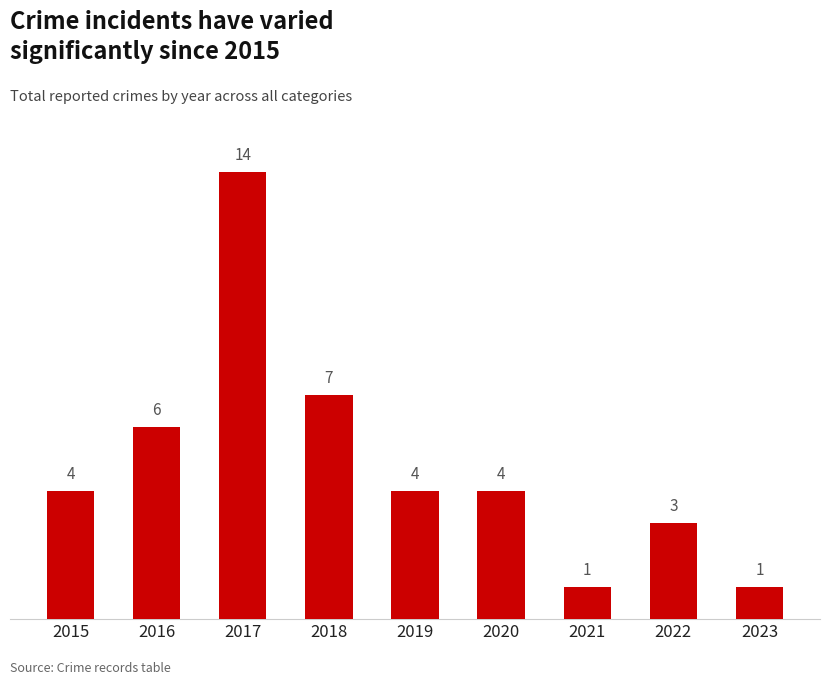

How many bars are there in total?

9